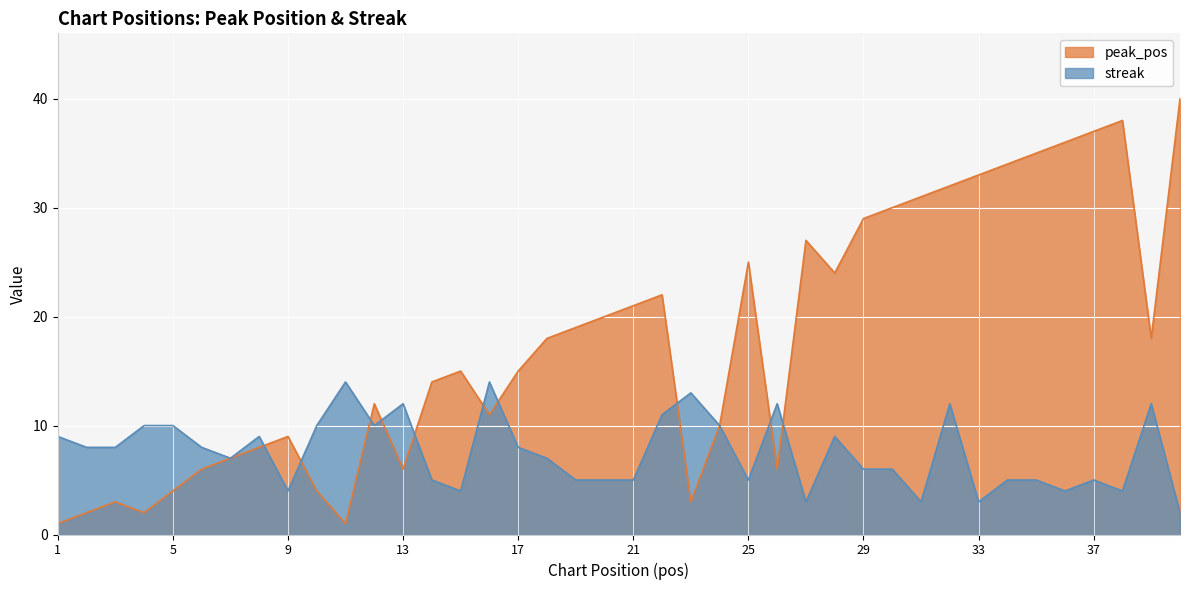

Is it true that peak_pos equals 4 at 15?

False